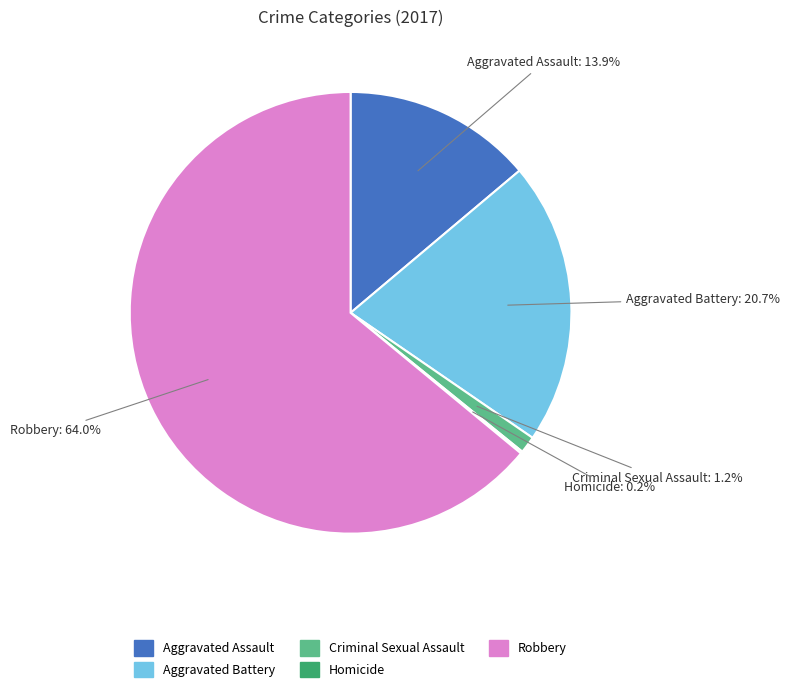

To the nearest percent, what is the difference between the largest and smallest slice percentages?

64%